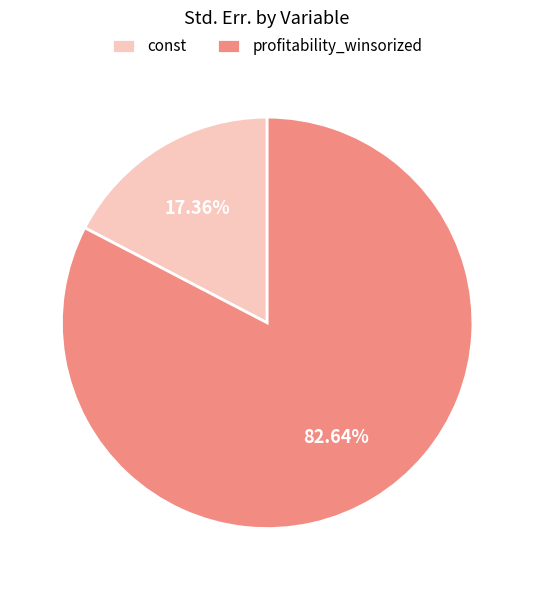

What percentage is the profitability_winsorized slice, to the nearest percent?

83%